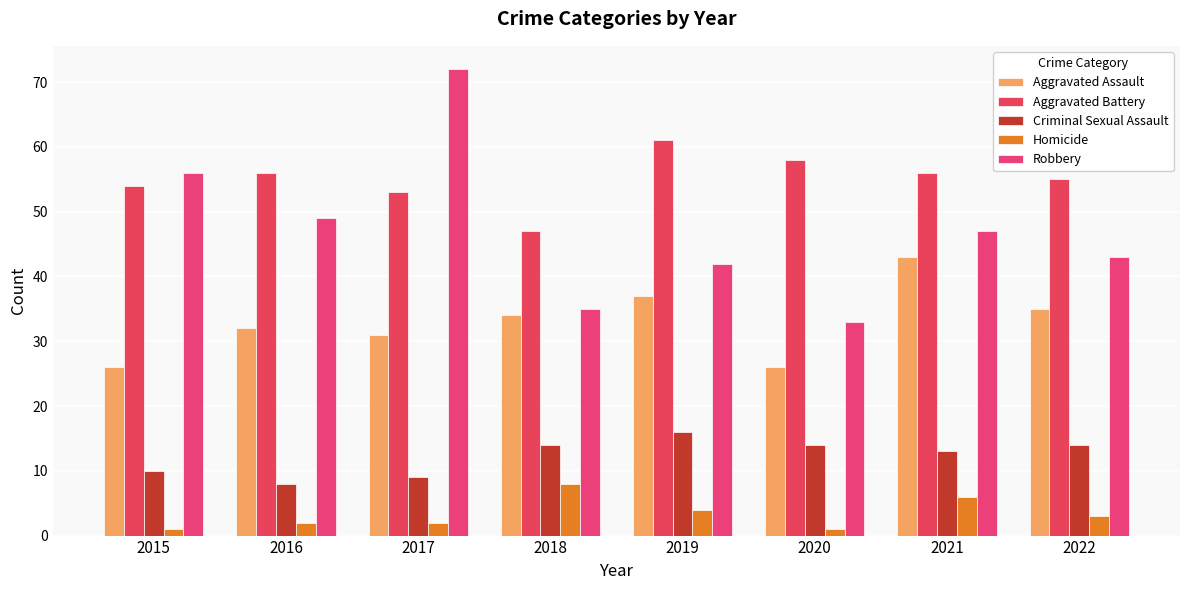

What is the difference between the second highest and second lowest values in the Criminal Sexual Assault series?

5